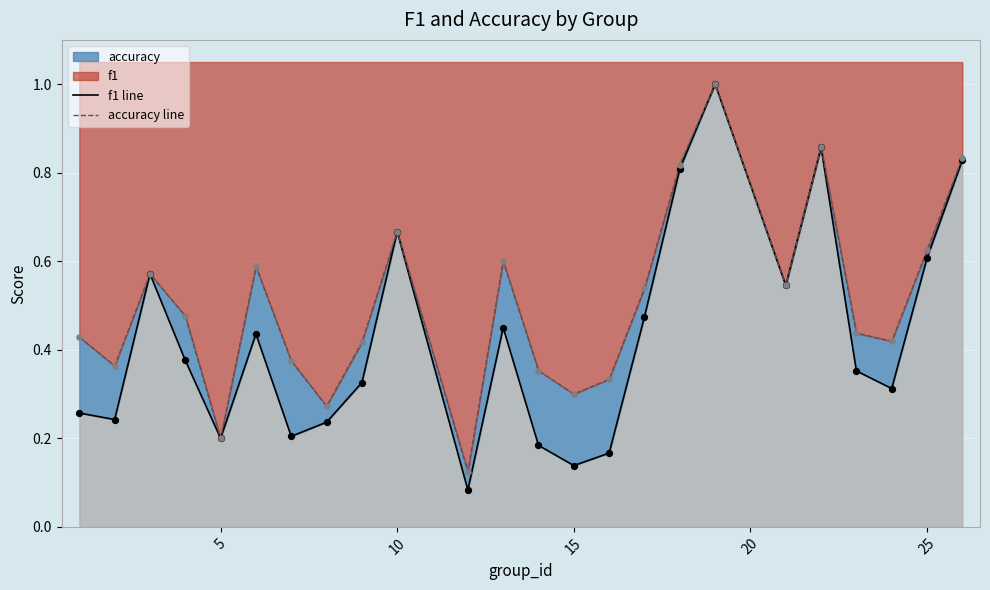

Which series has the widest spread of Y values?

f1 line